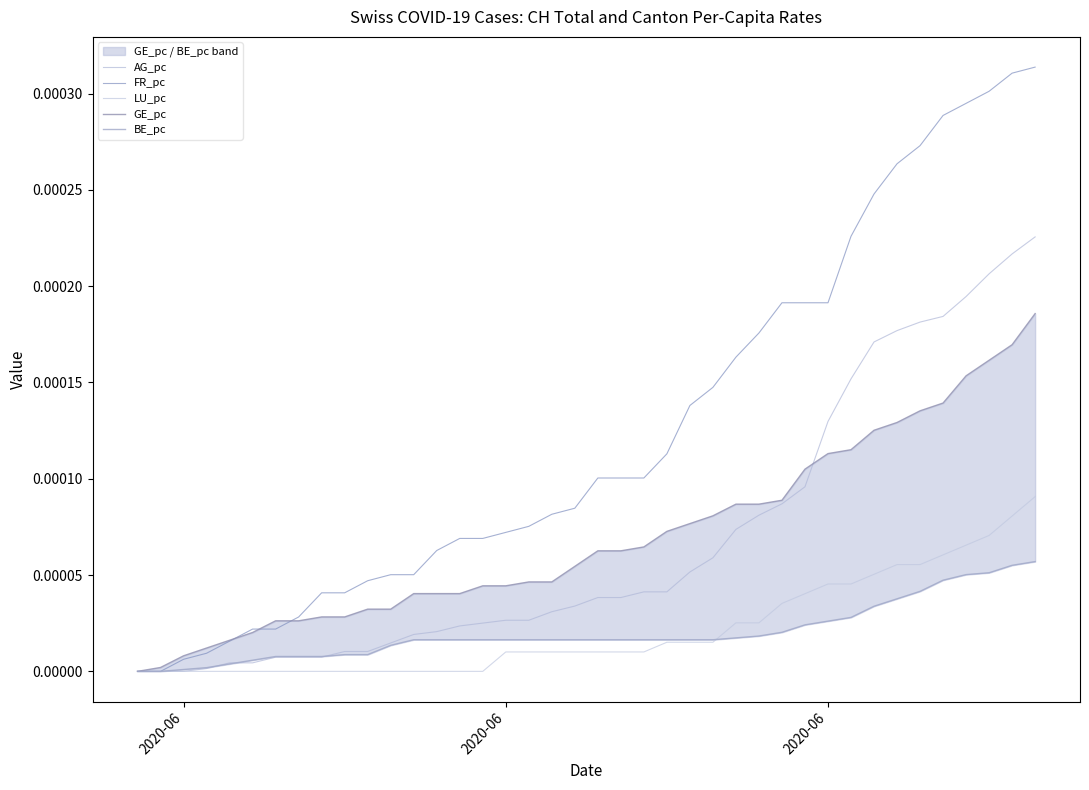

True or false: FR_pc has more than 0 points higher than both neighbors.

False